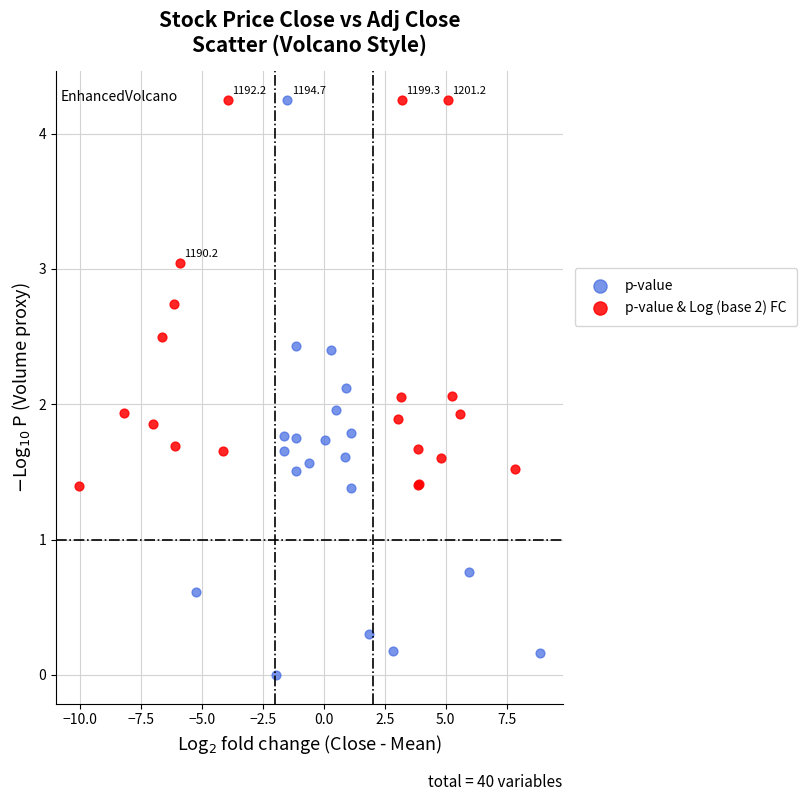

Which series has the largest Y range (max minus min)?

p-value